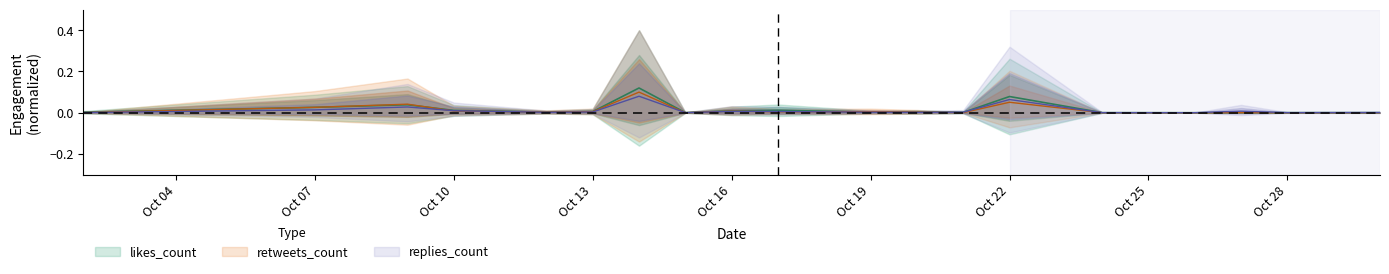

Reading left to right, list all the values displayed in this chart.

replies_count: 0.0	0.0	0.0	0.0	0.0	0.0	0.1	0.0	0.0	0.0	0.0	0.0	0.0	0.1	0.0	0.0	0.0	0.0	0.0
retweets_count: 0.0	0.0	0.0	0.0	0.0	0.0	0.1	0.0	0.0	0.0	0.0	0.0	0.0	0.1	0.0	0.0	0.0	0.0	0.0
likes_count: 0.0	0.0	0.0	0.0	0.0	0.0	0.1	0.0	0.0	0.0	0.0	0.0	0.0	0.1	0.0	0.0	0.0	0.0	0.0